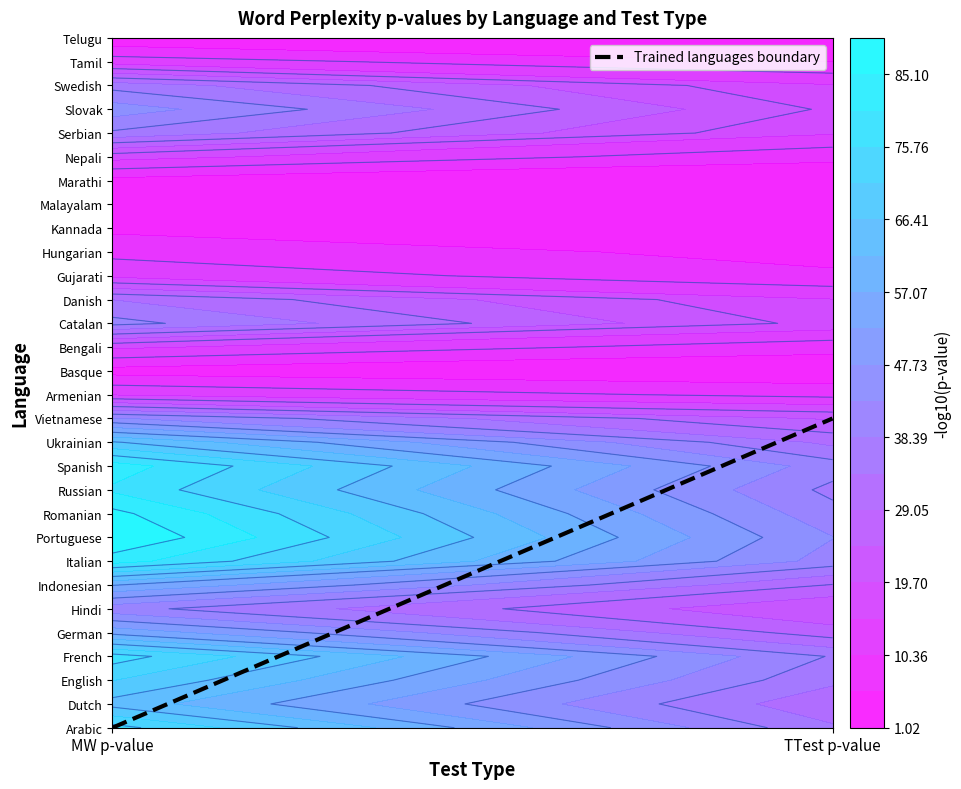

What is the sum of the values at TTest p-value and MW p-value?

13